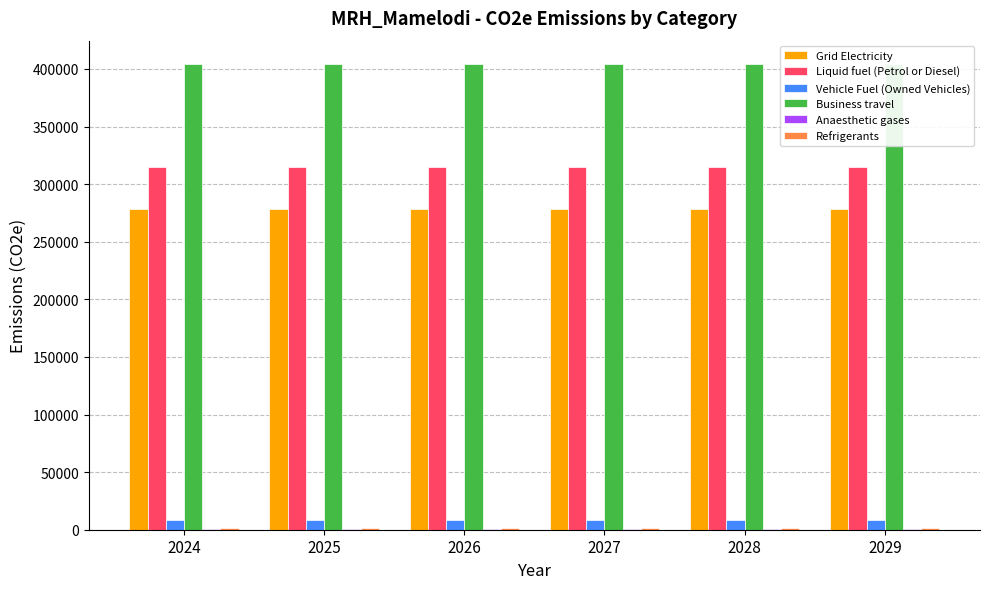

The Vehicle Fuel (Owned Vehicles) series shows 8618.7 at 2026. True or false?

True